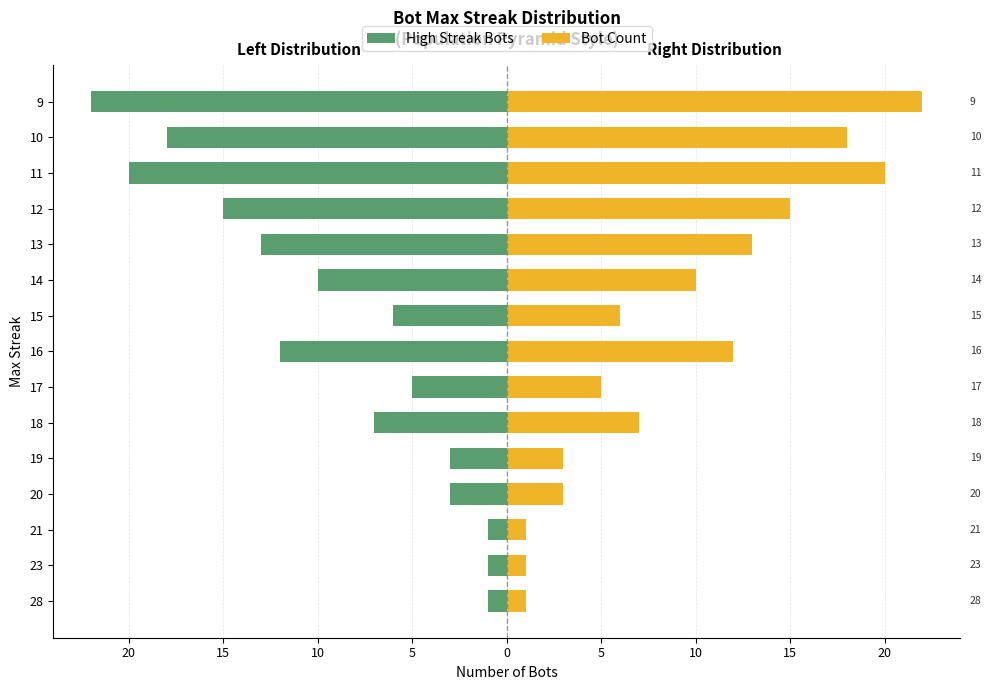

What is the label of the 1st bar from the right?

14